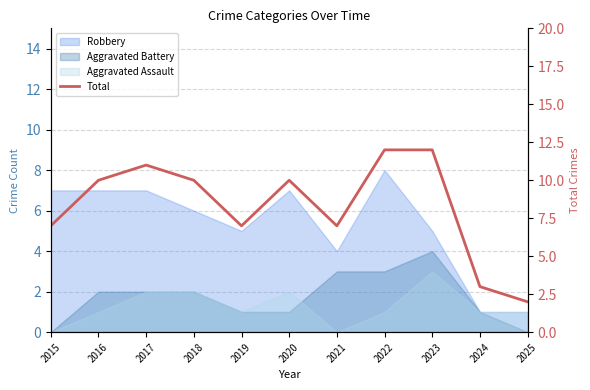

Reading left to right, list all the values displayed in this chart.

7	10	11	10	7	10	7	12	12	3	2